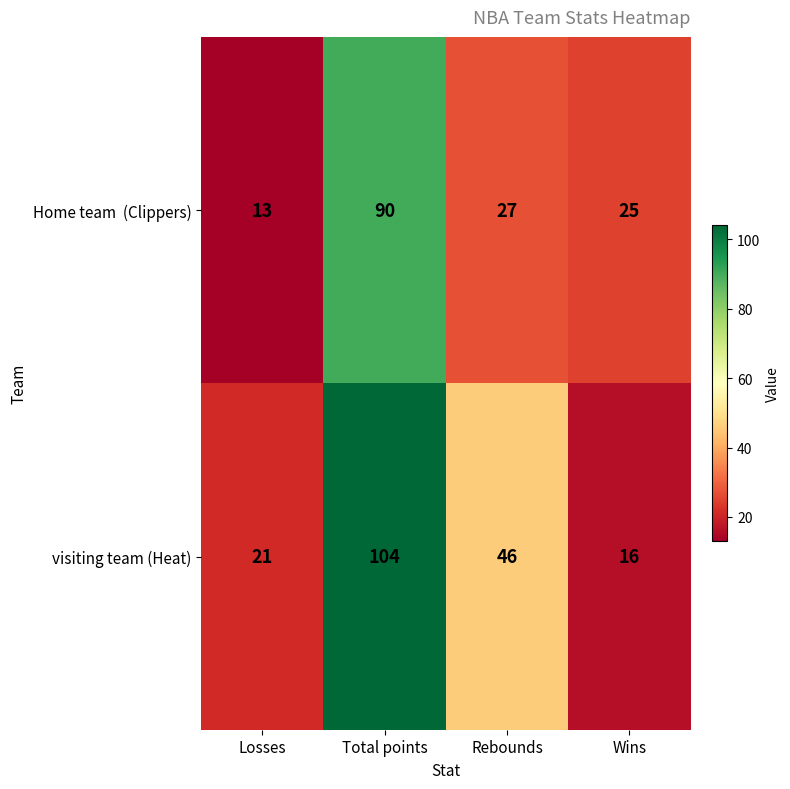

At which category is the sum across all series the highest?

Total points